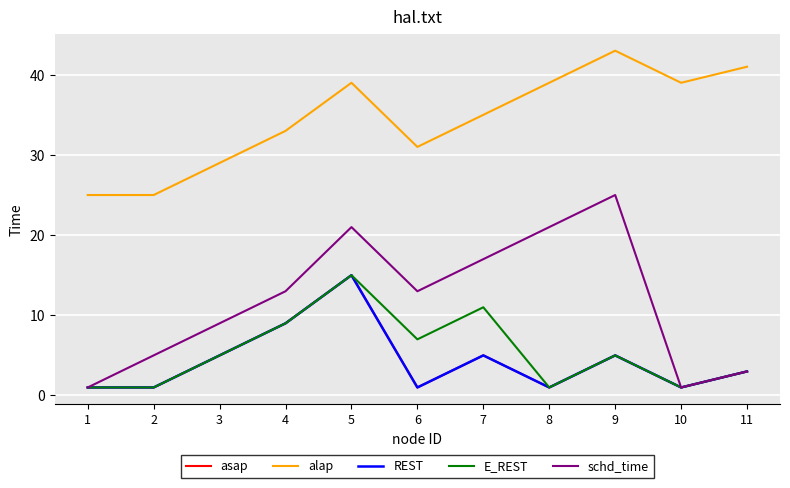

Does the chart display data point markers on the line(s)?

No